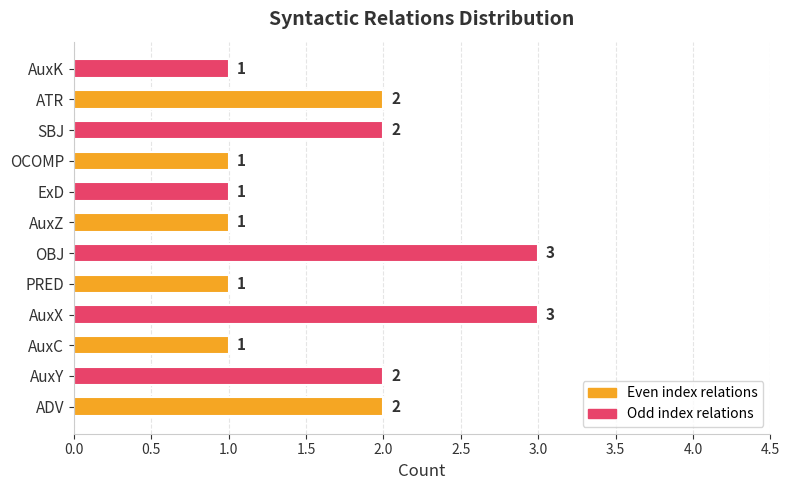

Does the chart contain any negative values?

No